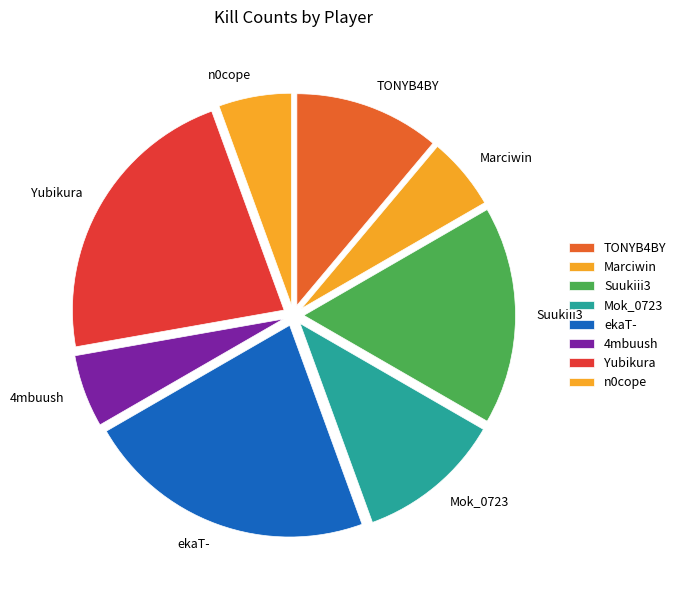

Is the sum of ekaT- and n0cope greater than half?

No